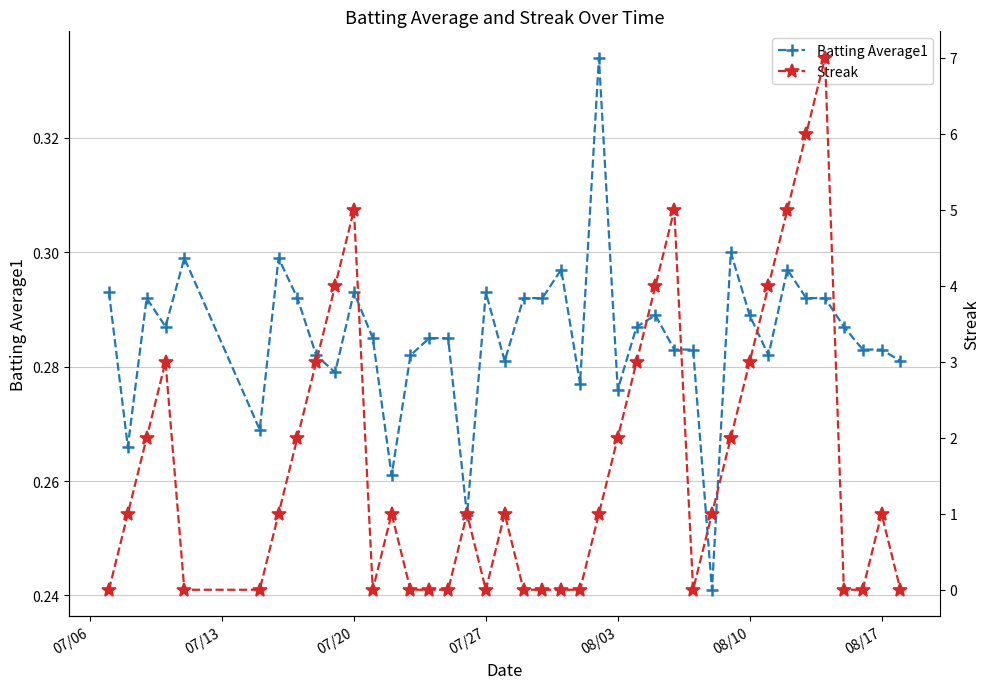

True or false: Batting Average1 has more than 2 points higher than both neighbors.

True